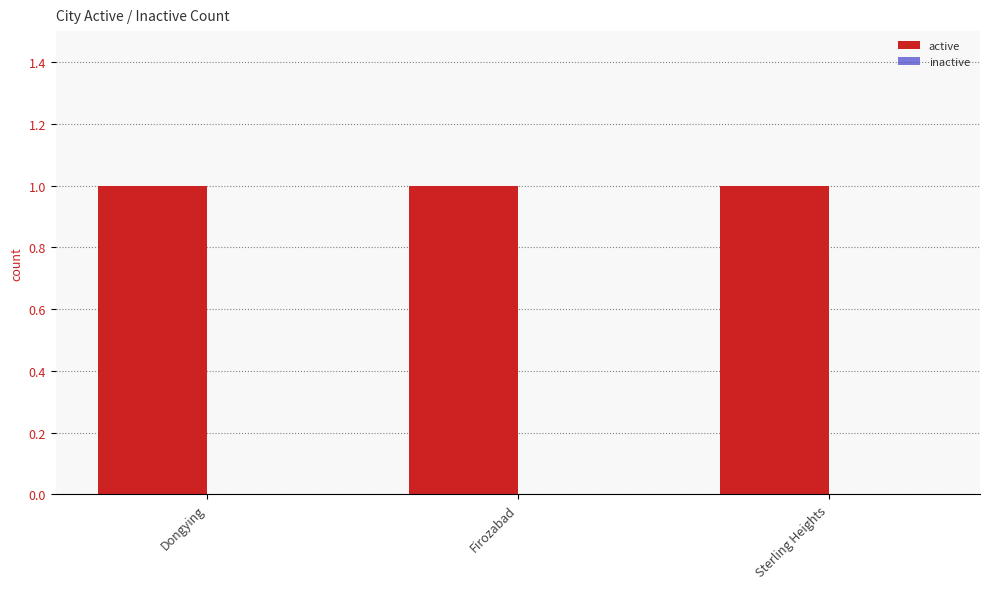

At which category does the chart reach its minimum across all series?

Dongying